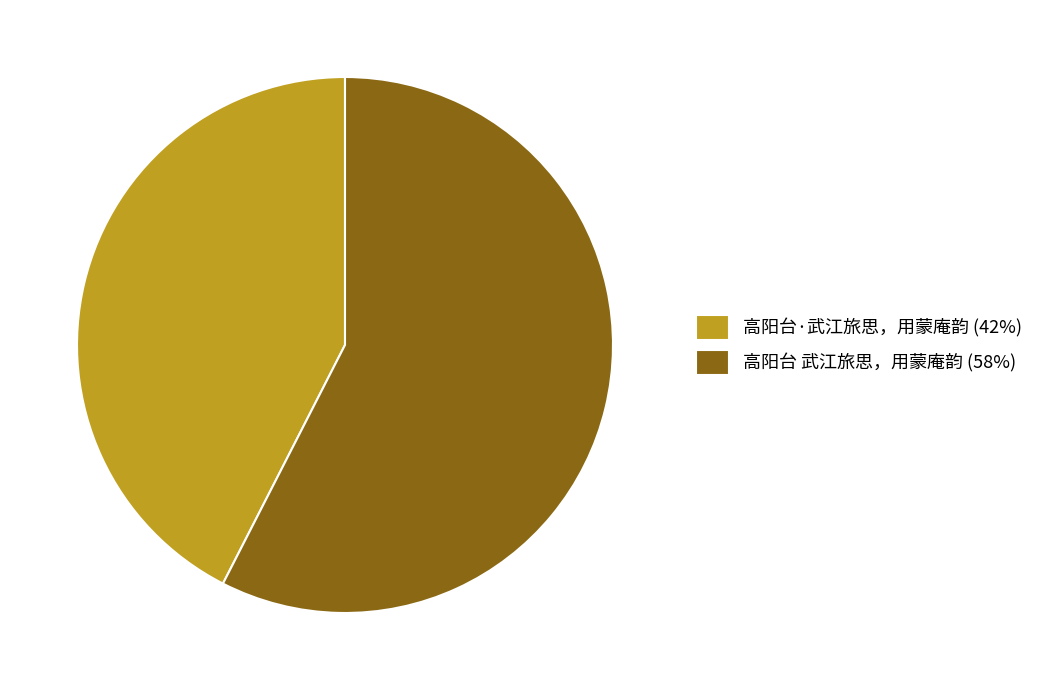

Does any single category account for the majority?

Yes